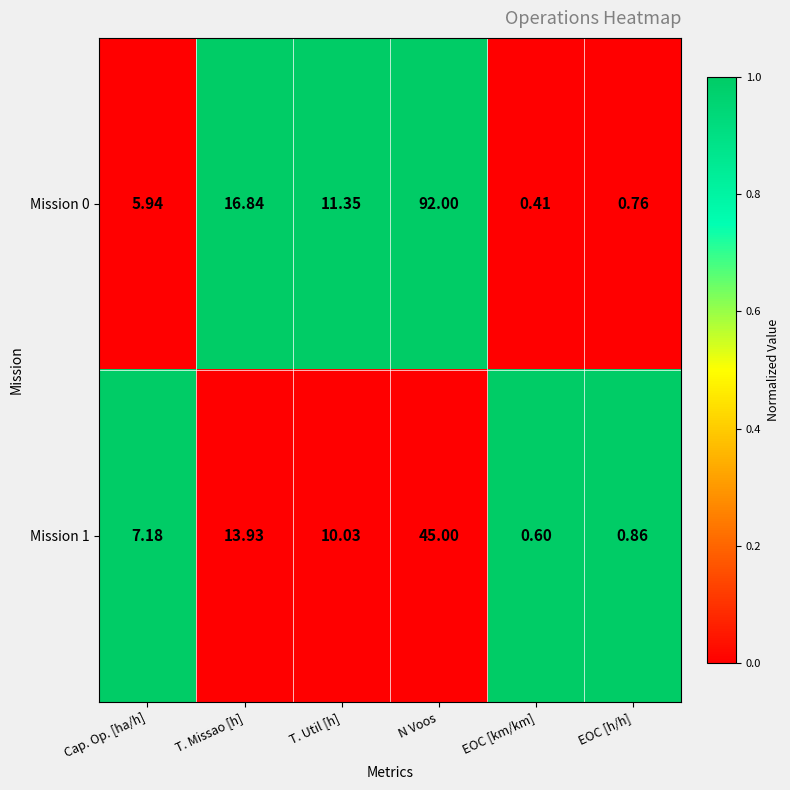

How many data points in Mission 0 are less than 11?

3